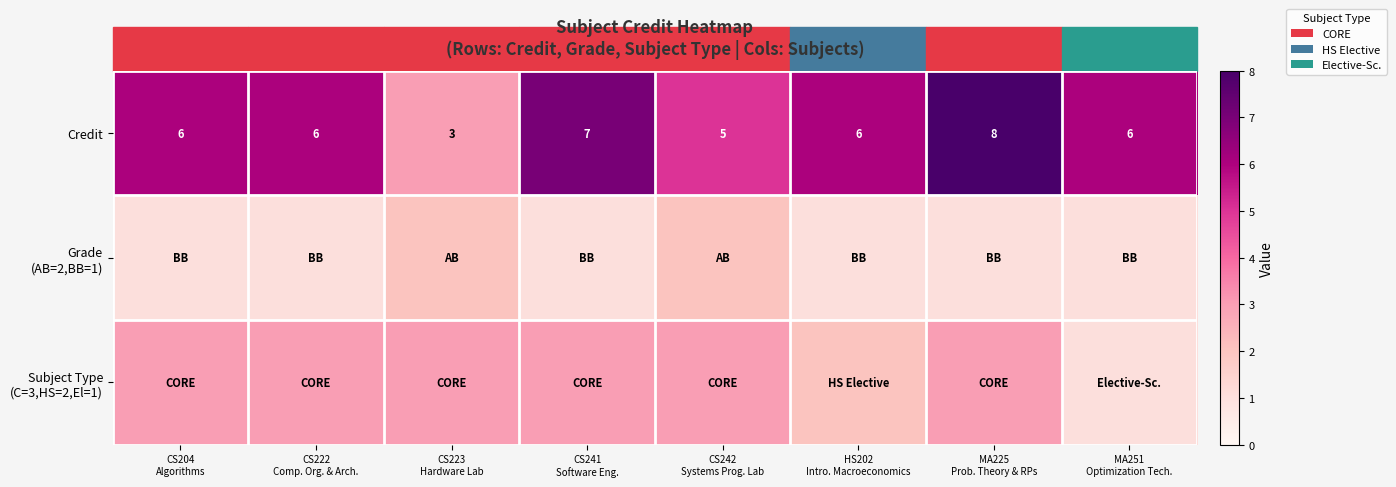

What is the maximum value shown in the chart?

8